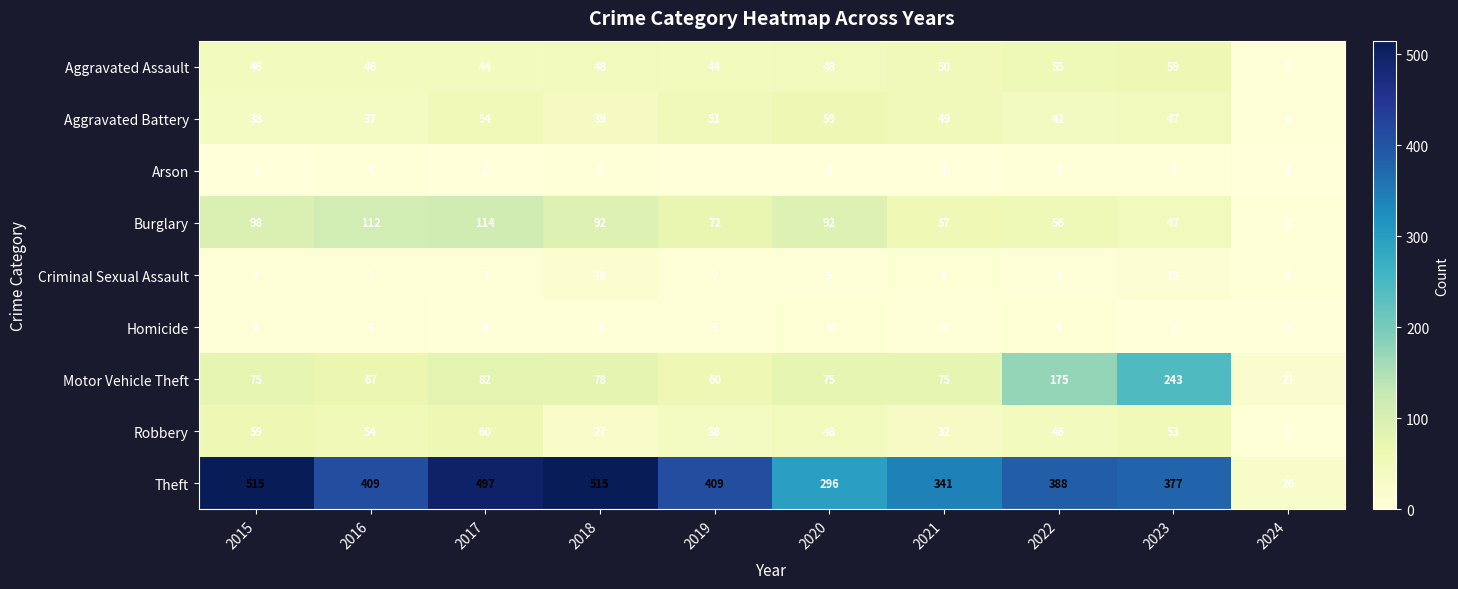

At which label is Aggravated Battery closest to 33?

2016